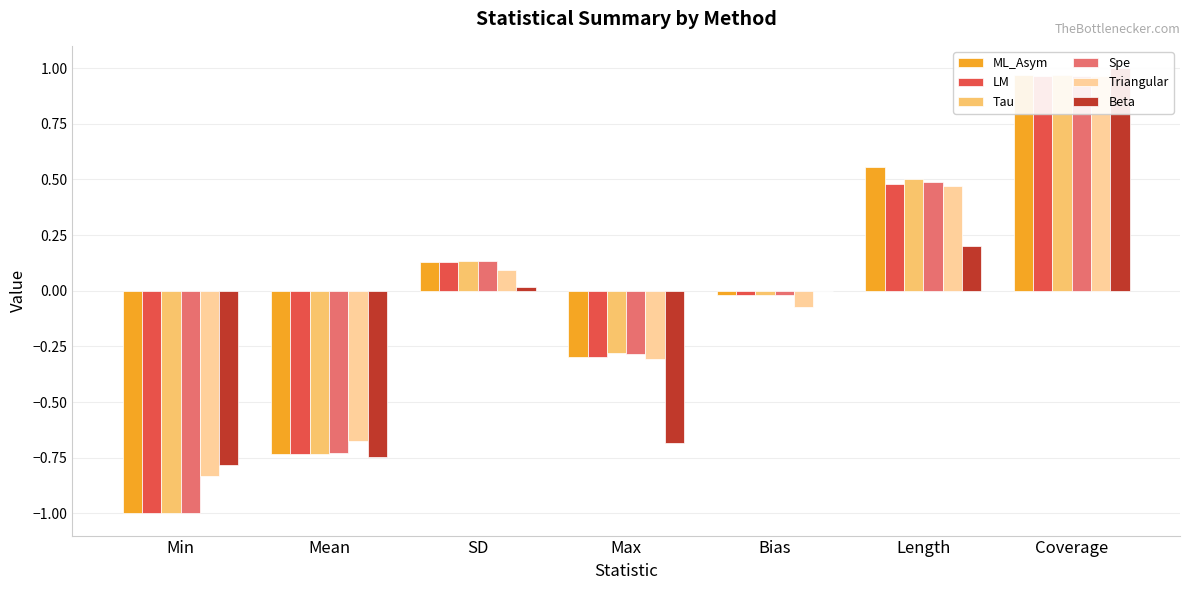

True or false: LM has a value of -0.3 at Min.

False